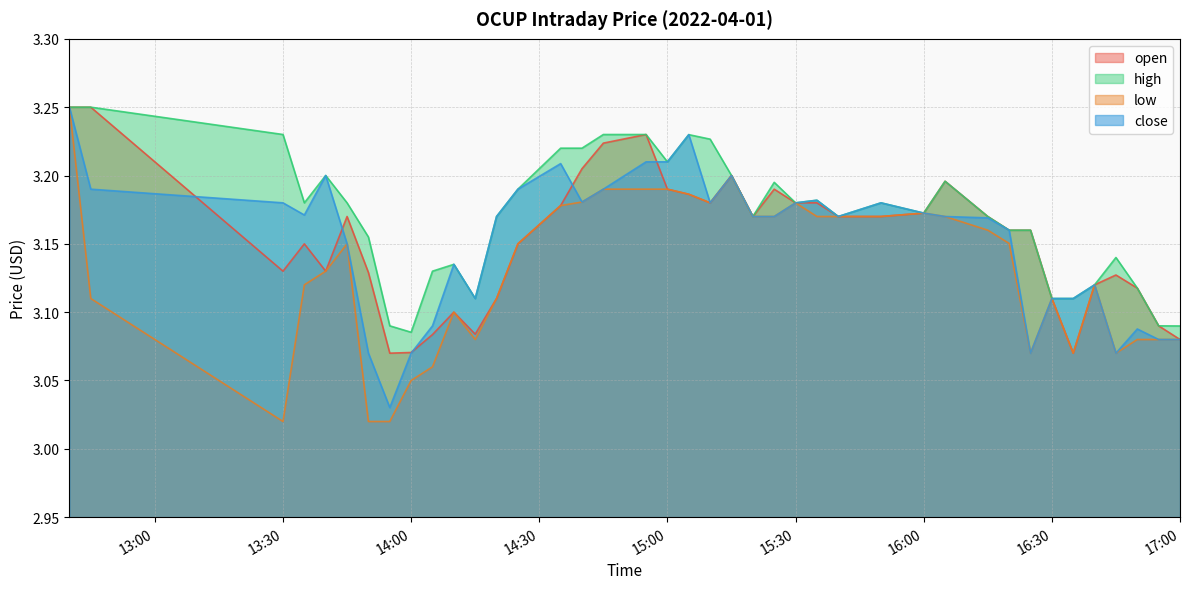

How many intersections are there between open and close?

5